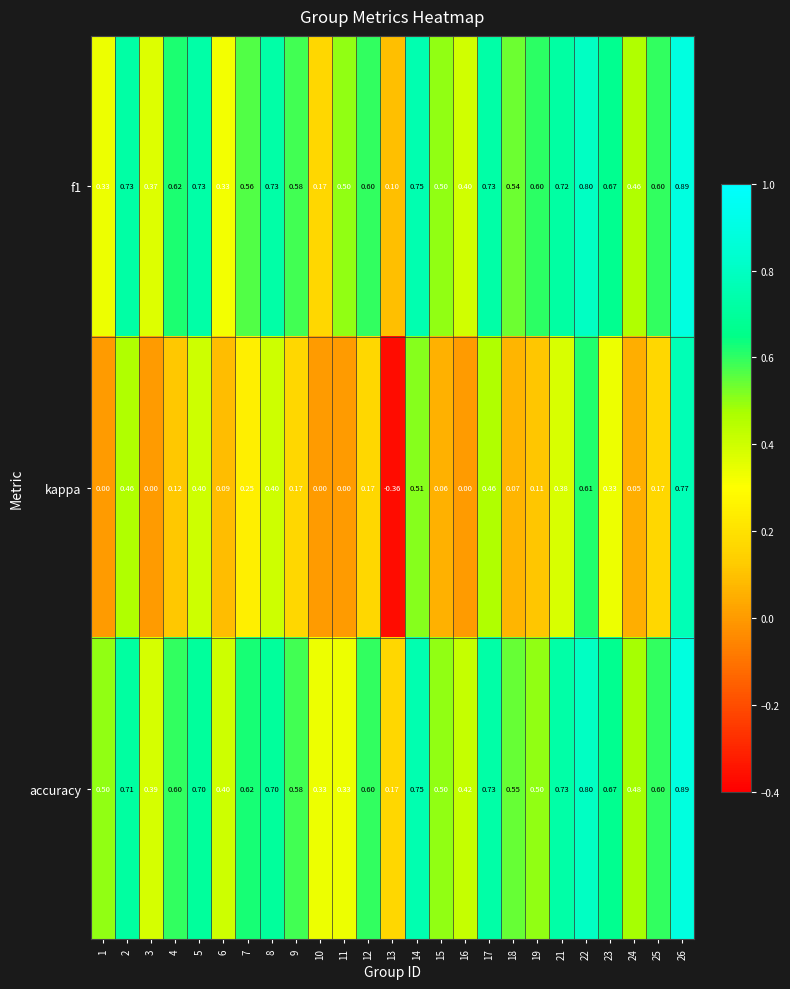

Which series has the largest total across all categories?

accuracy